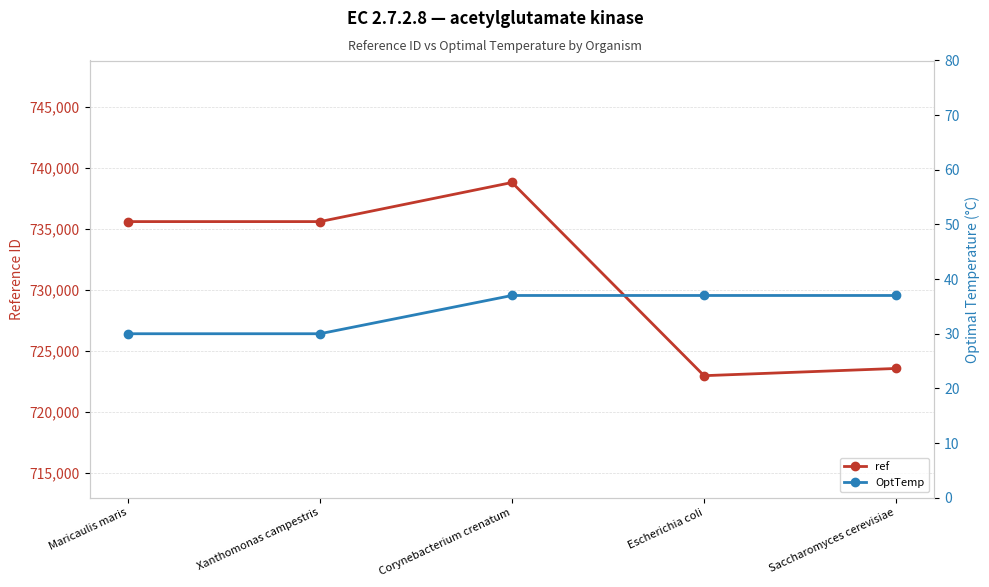

What is the label of the 5th point from the right?

Maricaulis maris